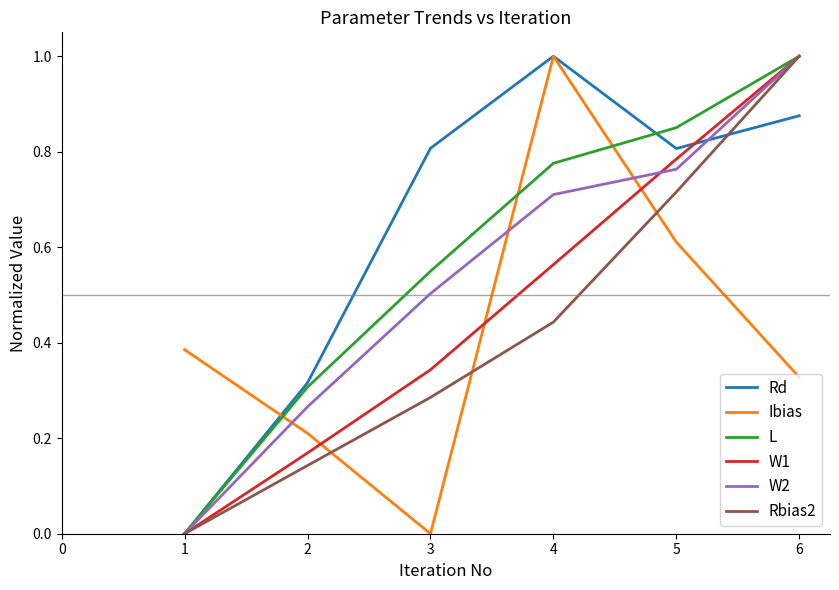

Between 2 and 5, which series saw the biggest shift?

W1